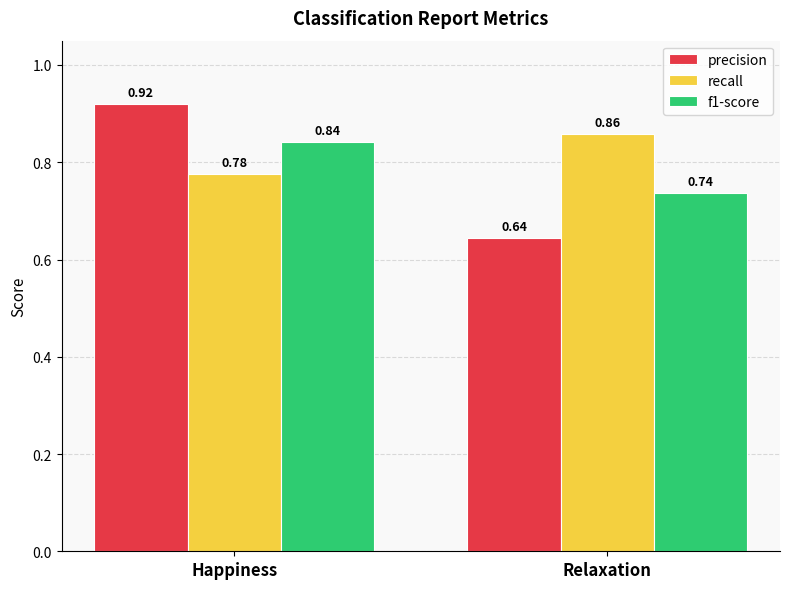

At Relaxation, list the series in order from smallest to largest.

precision, f1-score, recall